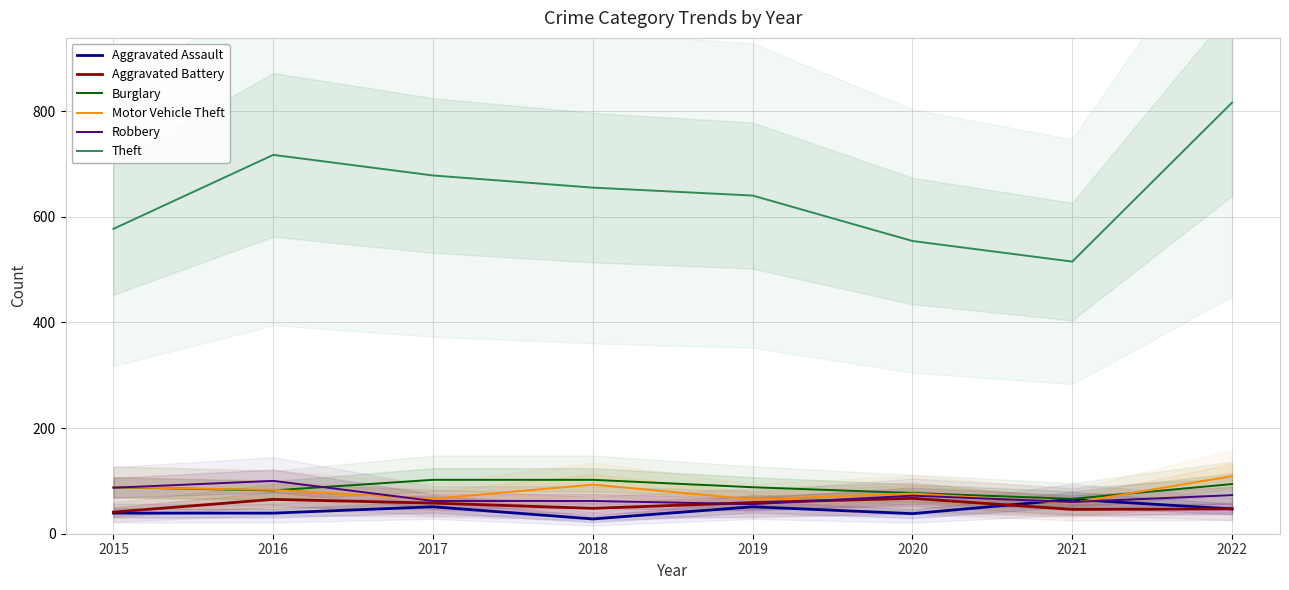

At which category does the chart reach its minimum across all series?

2018